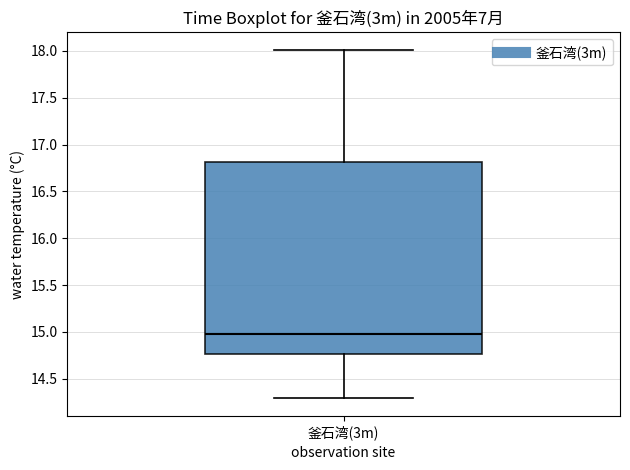

Transcribe this box plot: give where the median line is, the range the box spans, and where the two whiskers end, as read against the y-axis. The values are not printed on the chart, so give them approximately, as read against the axis.

median 15.00, box 14.75 to 16.80, whiskers 14.30 to 18.00